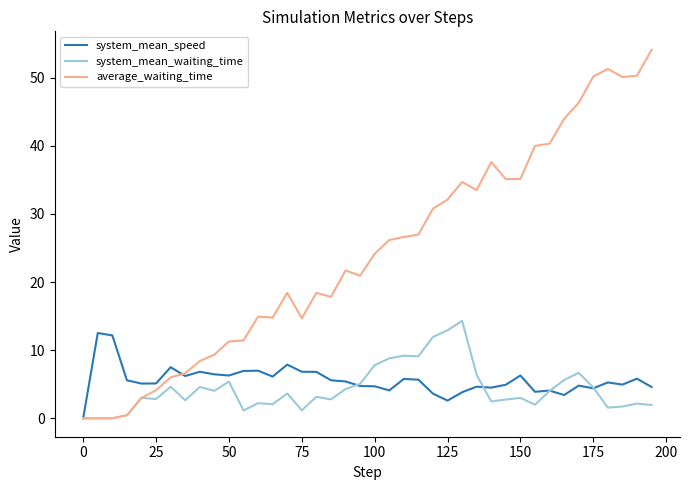

Which series has the largest total across all categories?

average_waiting_time